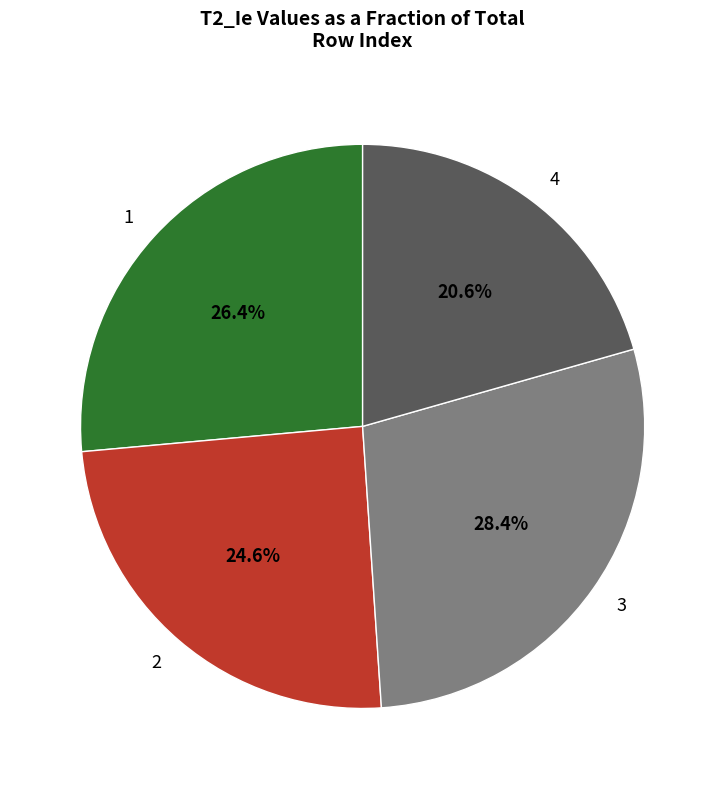

To the nearest percent, what is the difference between the largest and smallest slice percentages?

8%